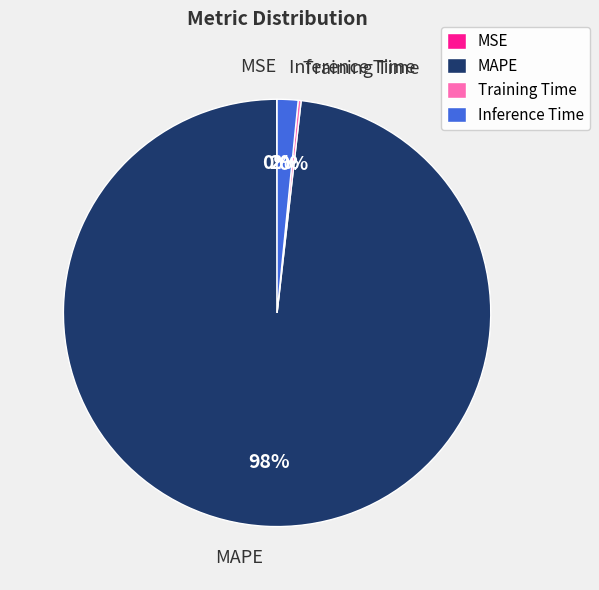

Is MAPE the majority of the pie?

Yes